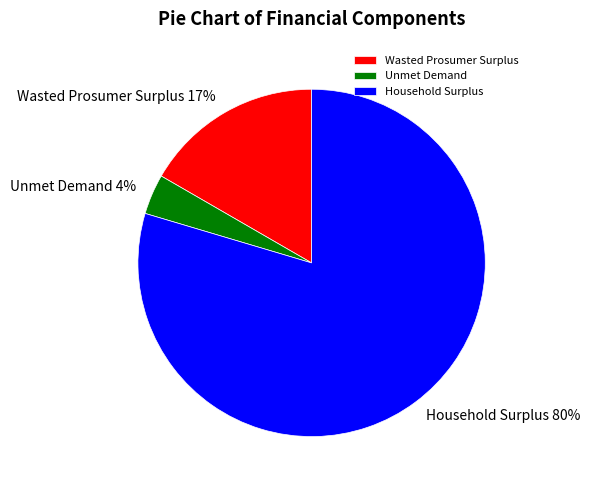

Does Household Surplus account for over 50% of the chart?

Yes